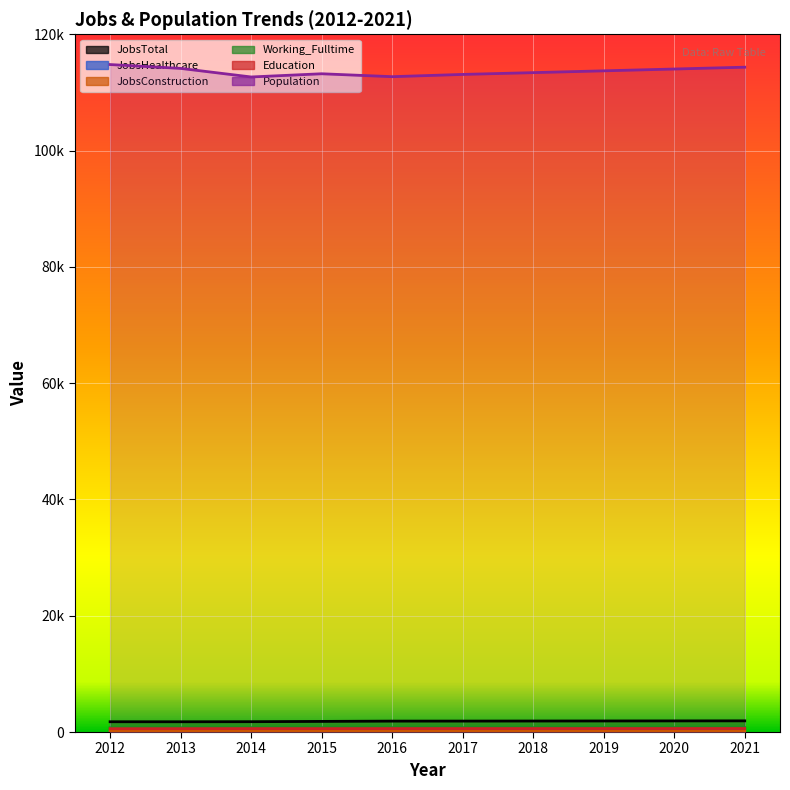

True or false: JobsHealthcare has more than 0 interior local peaks.

False